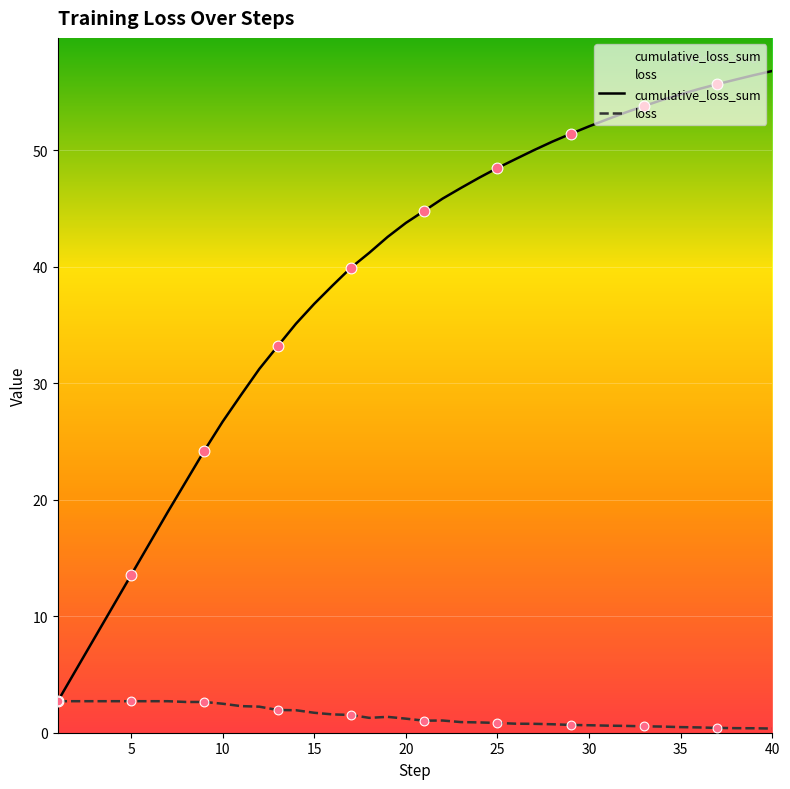

What are all the series names shown in the legend?

cumulative_loss_sum, loss